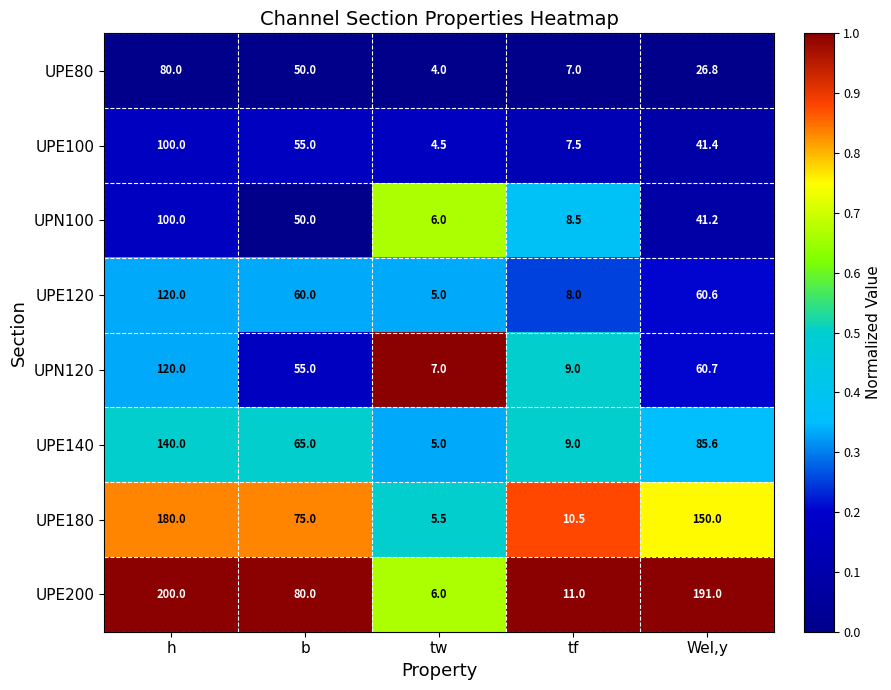

What is the total value across all series at tw?

43.0